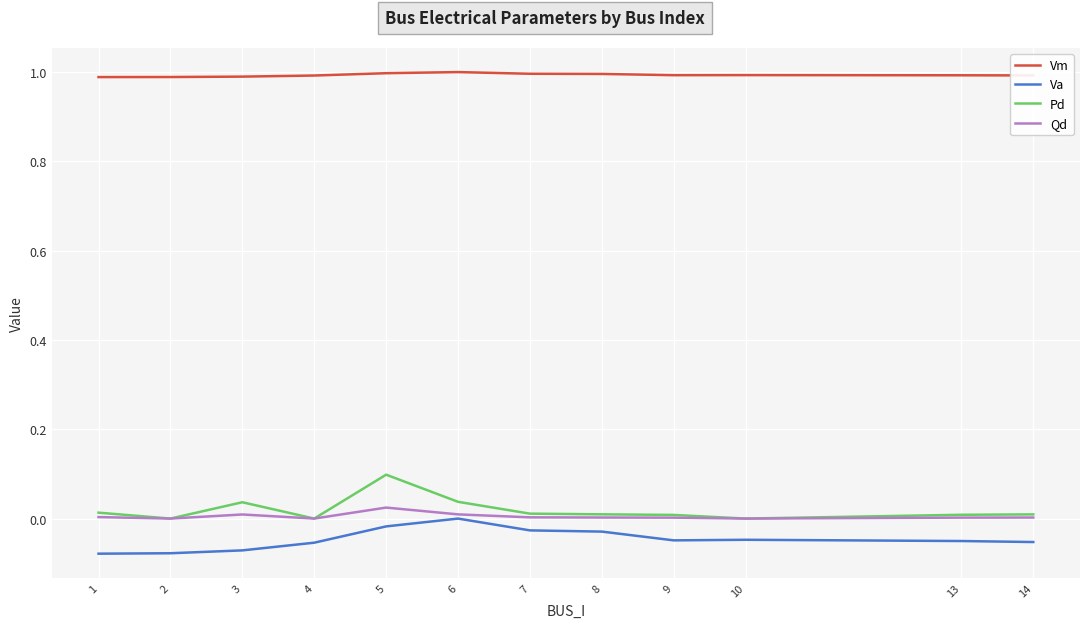

What is the maximum value for Vm?

1.0